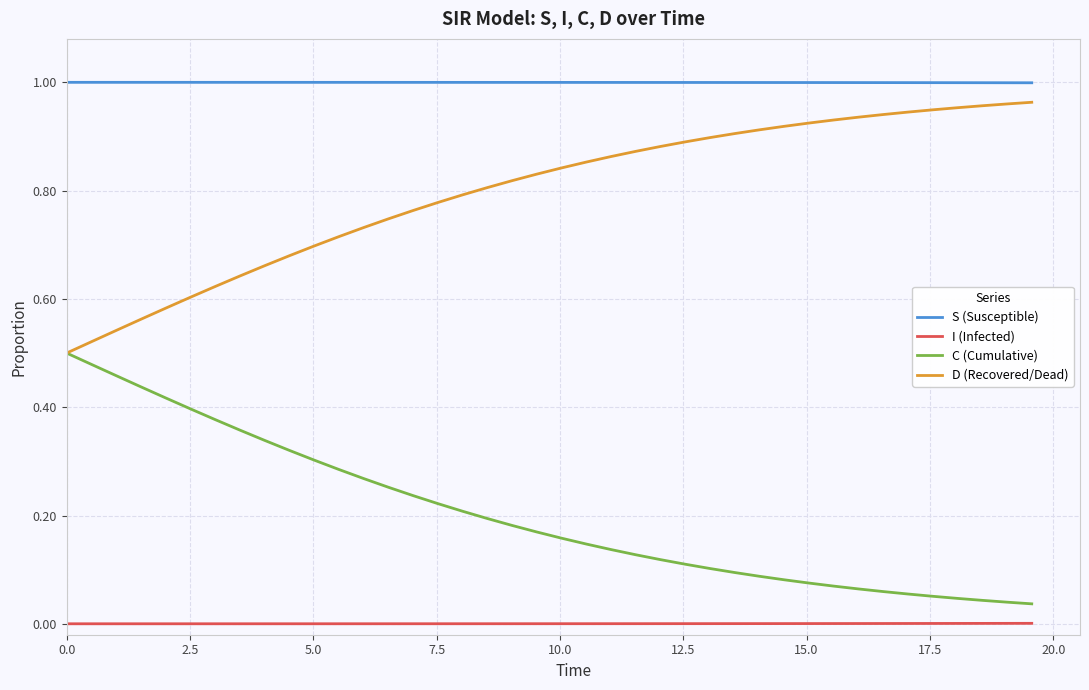

True or false: S (Susceptible) and C (Cumulative) intersect in this chart.

False